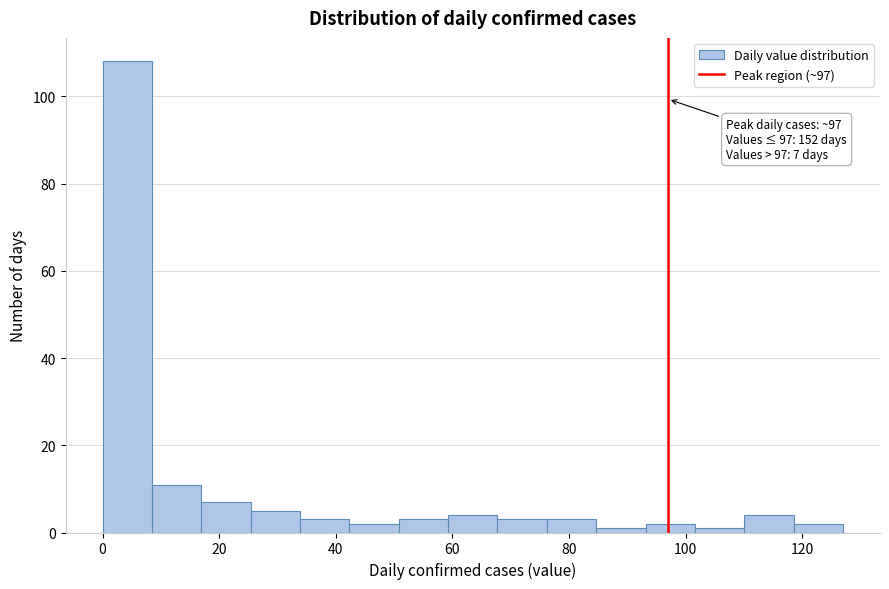

Which range on the x-axis has the tallest bar?

0 to 8